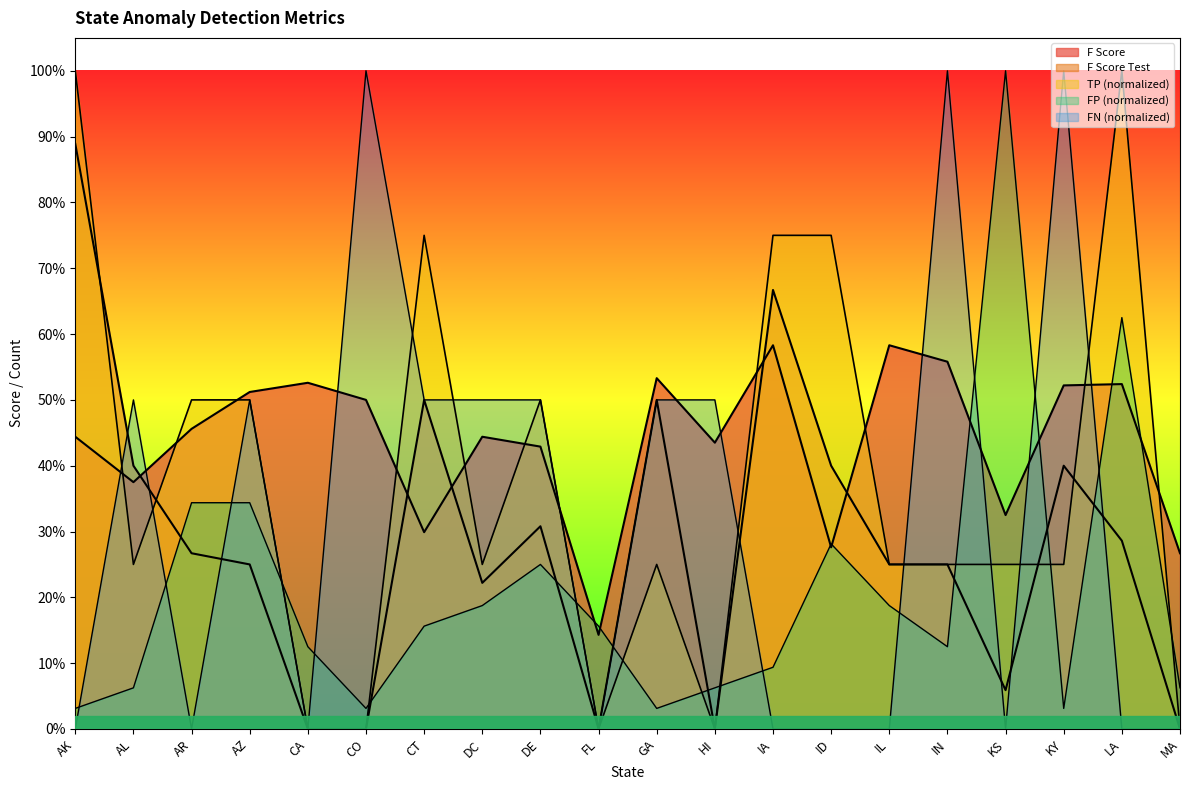

What are all the series names shown in the legend?

F Score, F Score Test, TP, FP, FN